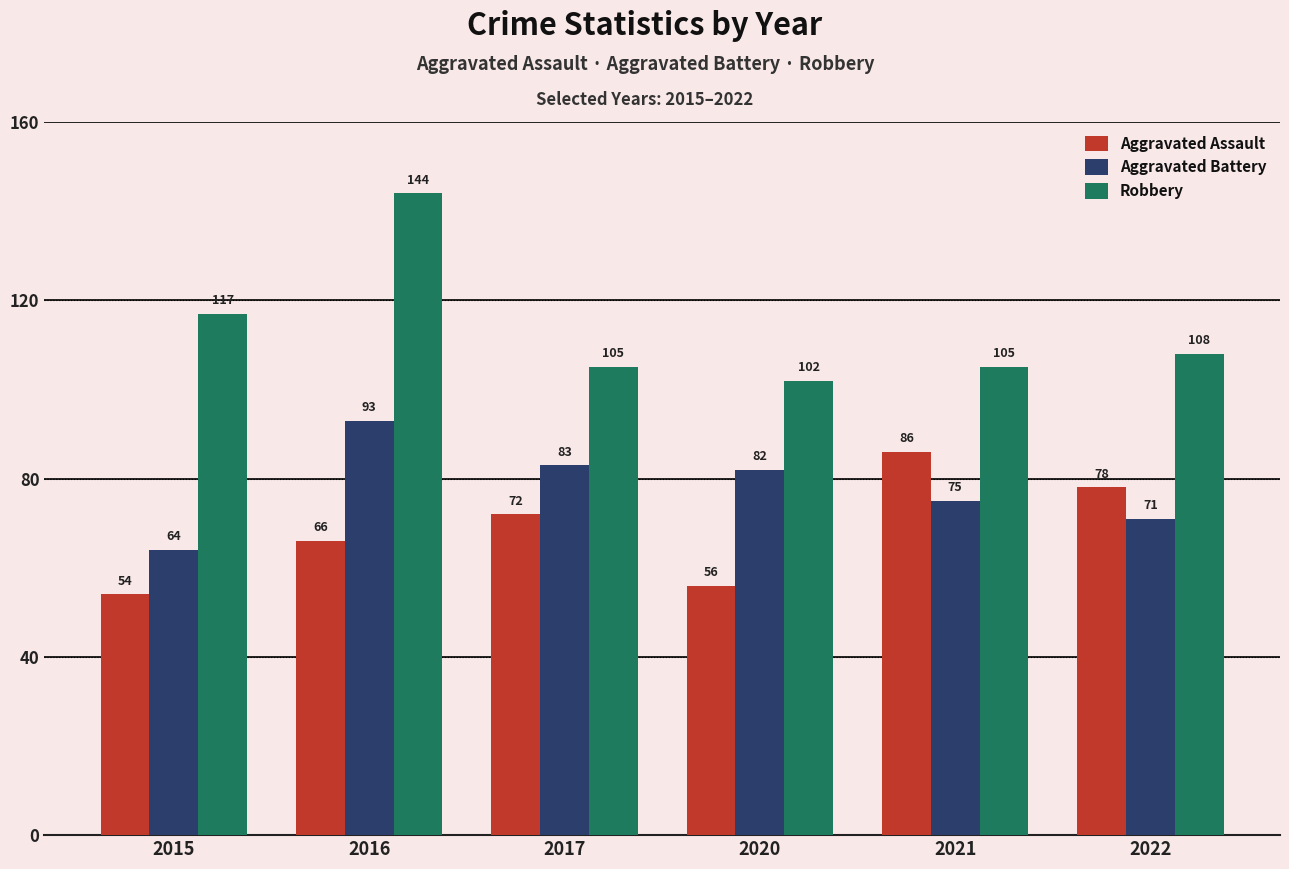

What is the difference between the highest and lowest values at 2017?

33